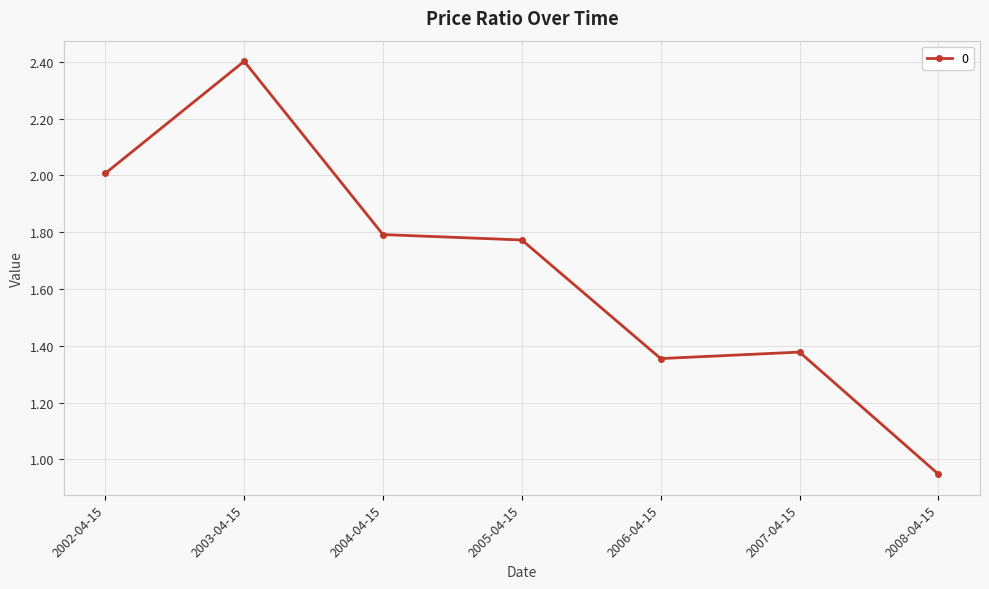

List the labels in order of value, largest first.

2003-04-15, 2002-04-15, 2004-04-15, 2005-04-15, 2007-04-15, 2006-04-15, 2008-04-15